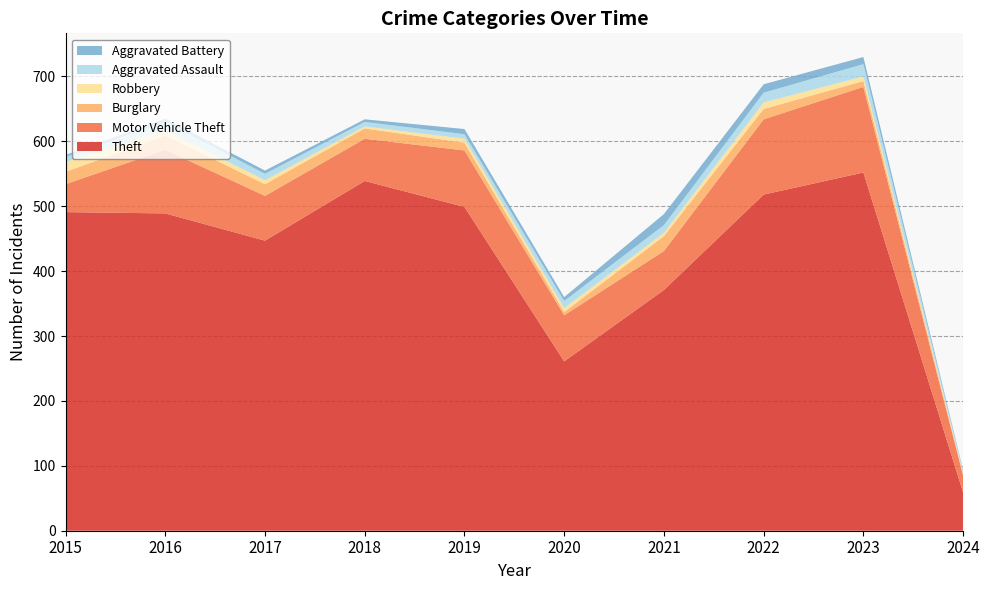

Reading right to left, list all the values displayed in this chart.

Theft: 59	552	518	371	261	499	539	447	489	491
Motor Vehicle Theft: 26	132	116	60	71	87	65	69	98	43
Burglary: 2	9	16	23	5	12	16	18	22	19
Robbery: 2	7	10	5	6	6	3	6	8	15
Aggravated Assault: 2	19	15	12	11	7	7	10	13	8
Aggravated Battery: 2	11	13	17	6	8	4	5	5	3